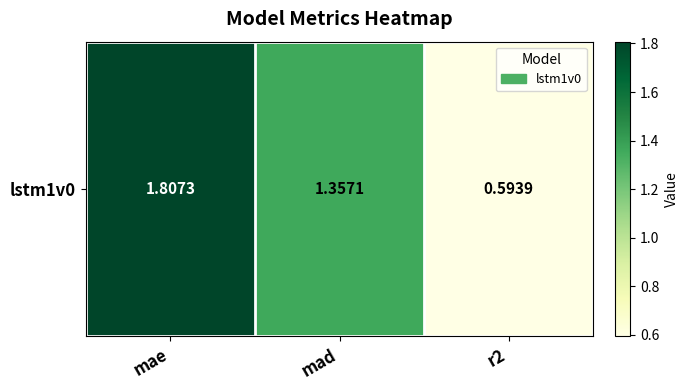

List the labels in order of value, smallest first.

r2, mad, mae